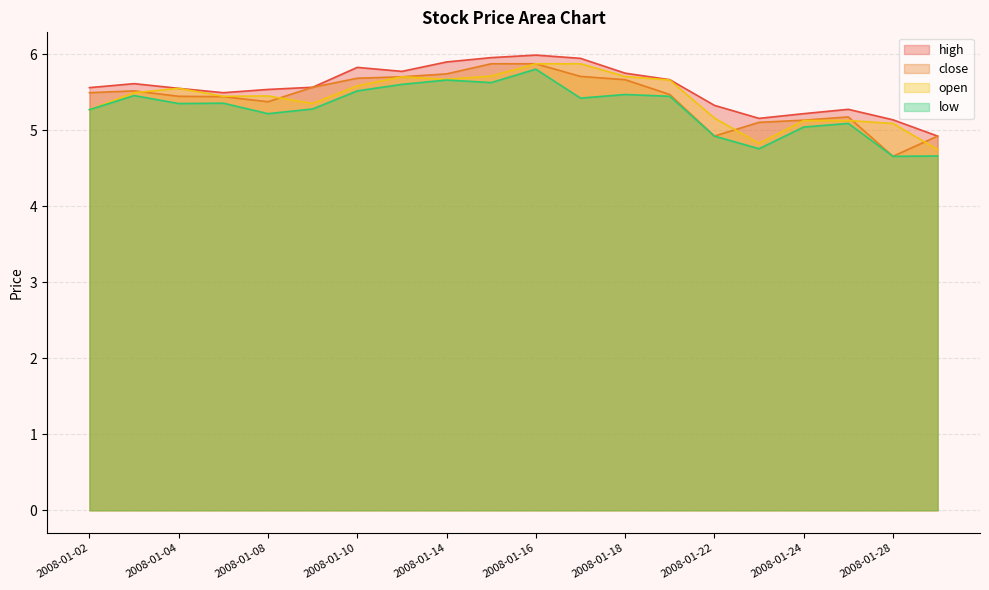

What is the average value of the open series?

5.4